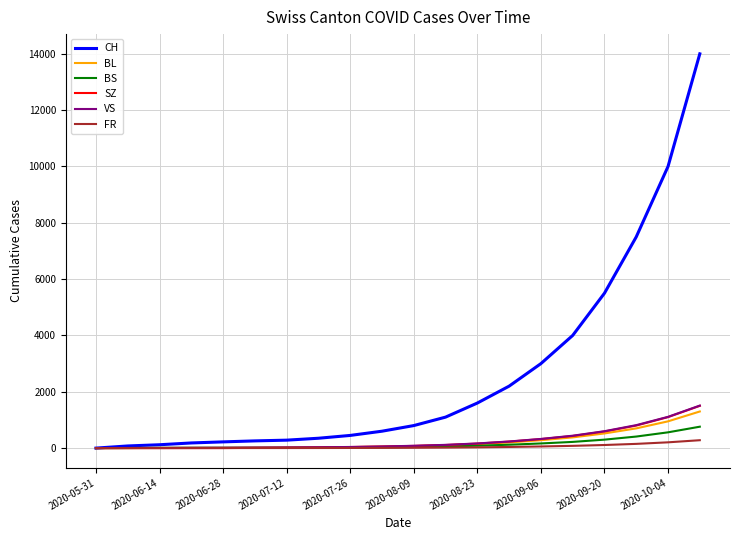

Which series has the largest range (max minus min)?

CH